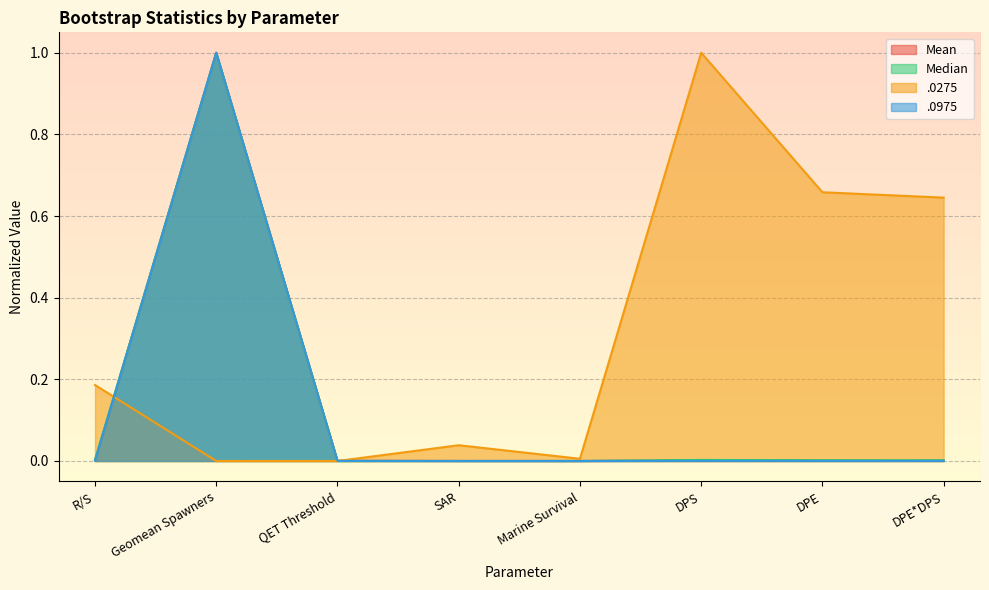

How many interior local peaks does the .0975 series have?

2